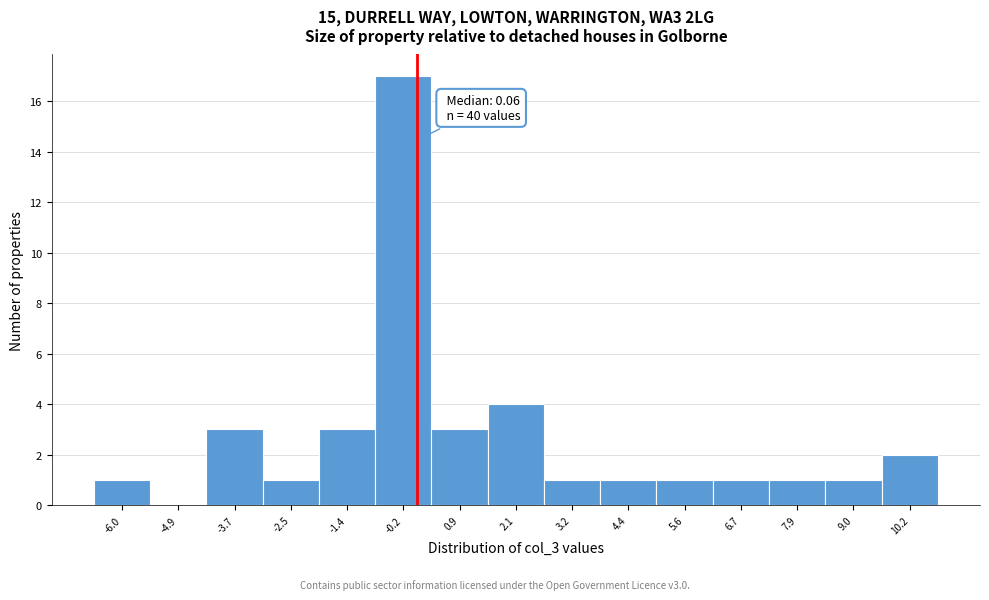

Which range on the x-axis has the tallest bar?

-0.8 to 0.4